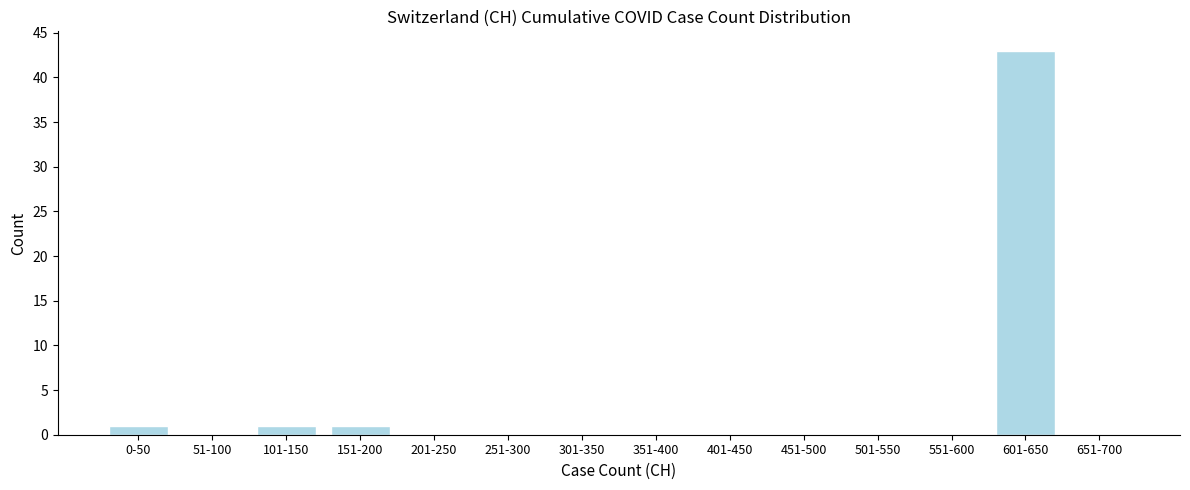

Reading right to left, list all the values displayed in this chart.

651-700=0	601-650=43	551-600=0	501-550=0	451-500=0	401-450=0	351-400=0	301-350=0	251-300=0	201-250=0	151-200=1	101-150=1	51-100=0	0-50=1